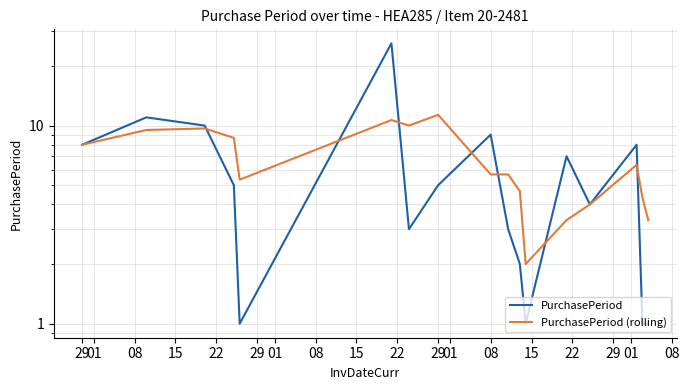

At which label does PurchasePeriod first exceed 5?

29